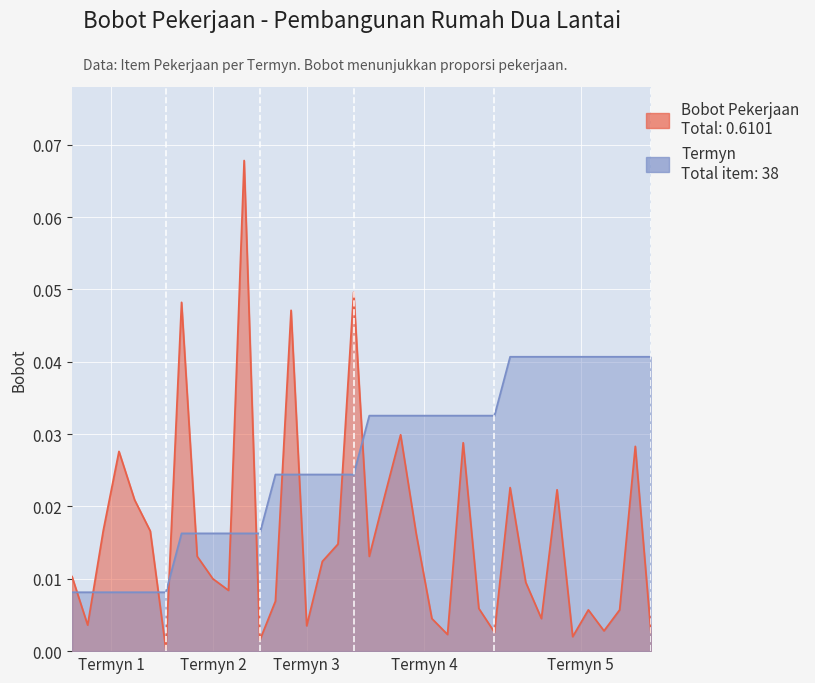

Which series has the largest total across all categories?

Termyn